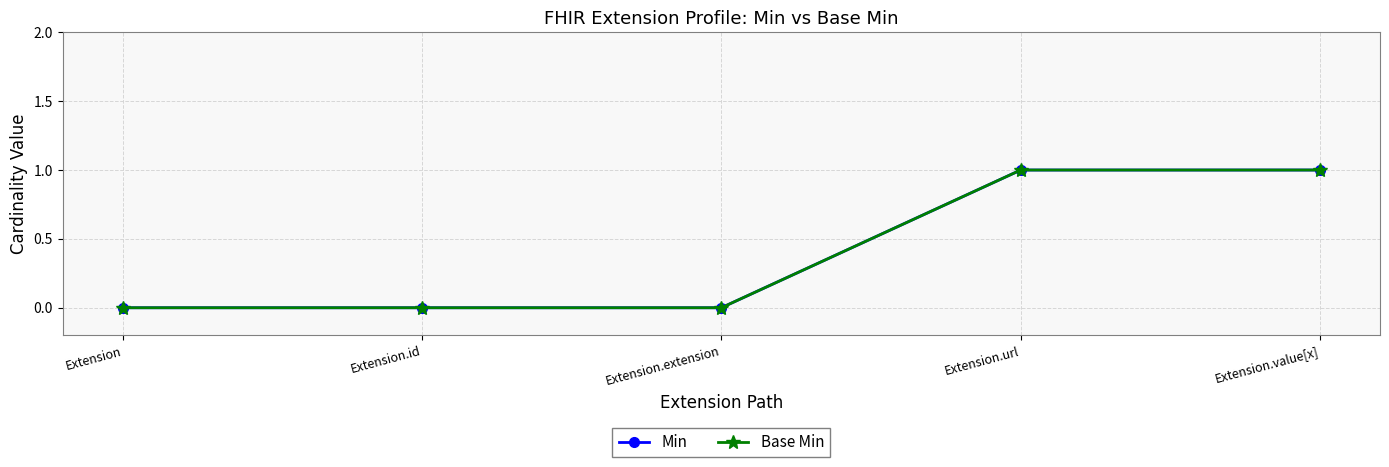

True or false: Base Min and Min cross at least once.

False